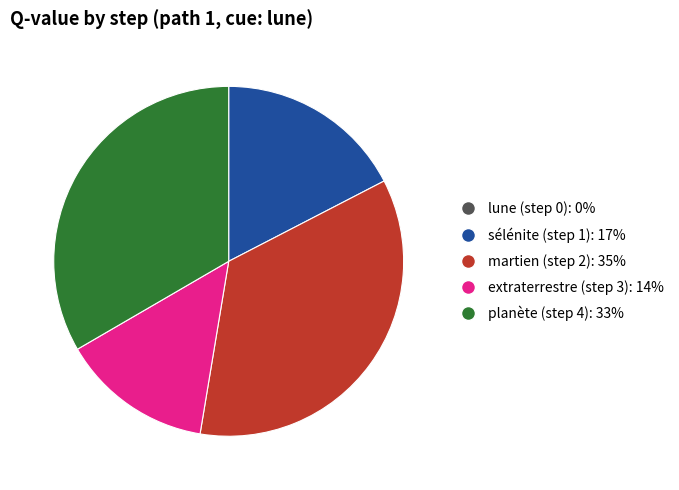

What is the largest slice in the pie chart?

martien (step 2)